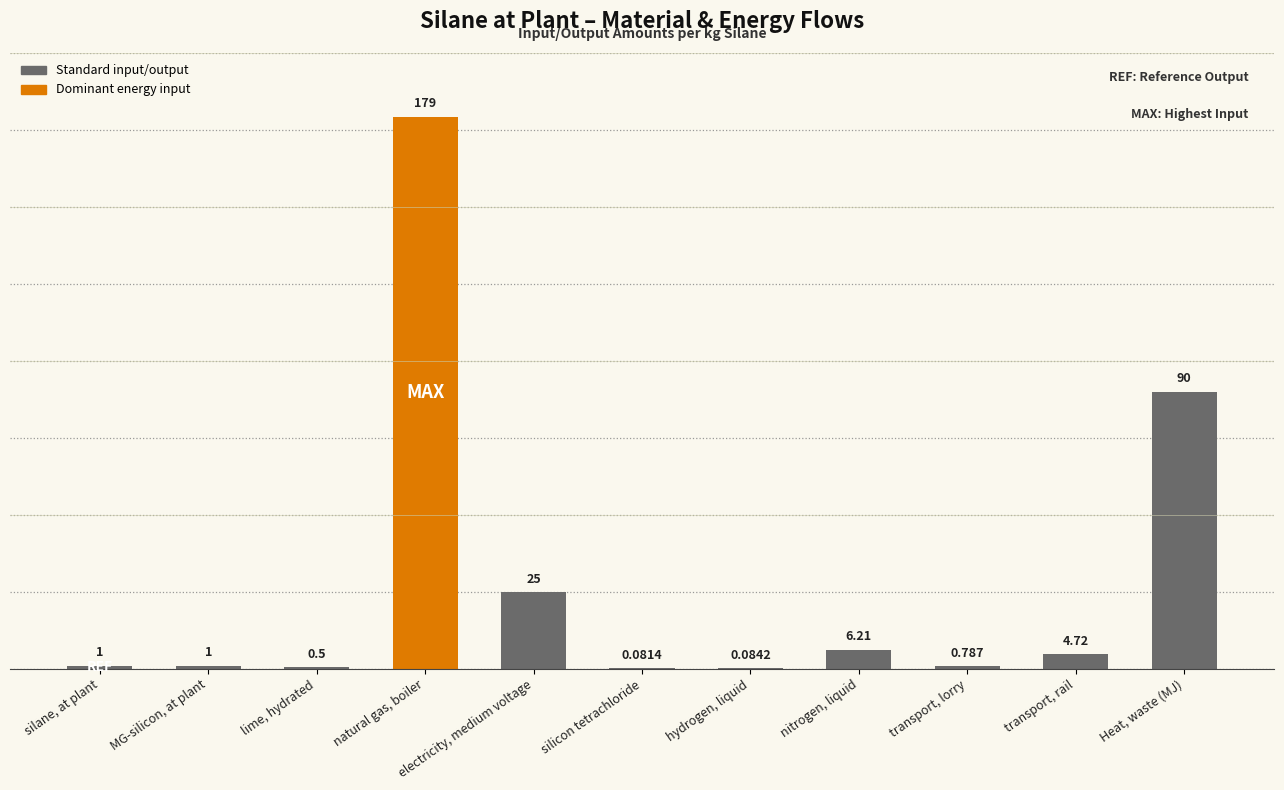

Which category has the highest value across all series?

natural gas, boiler